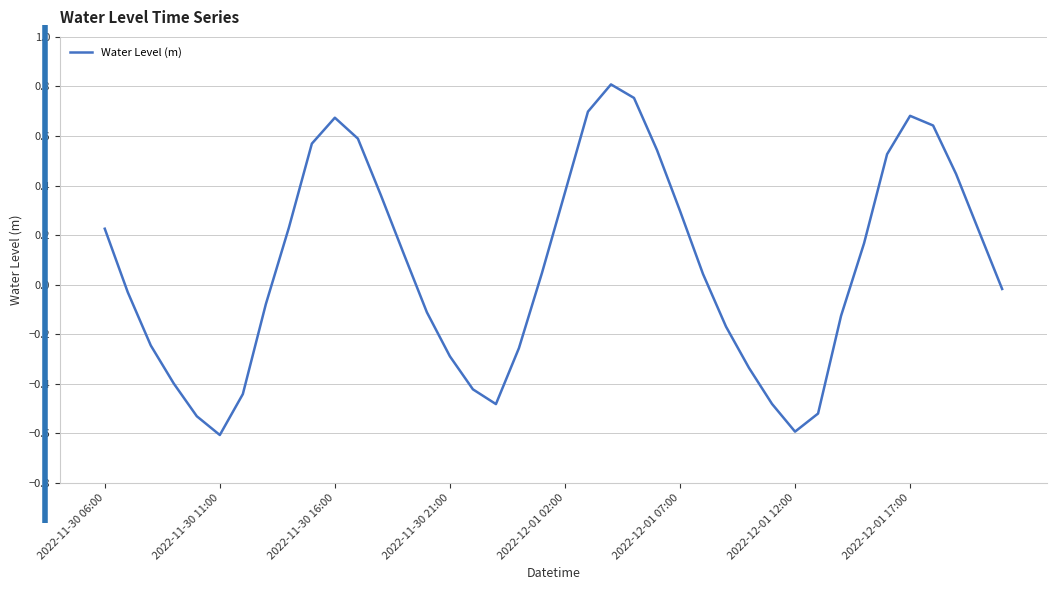

What is the difference between the maximum and minimum values?

1.4